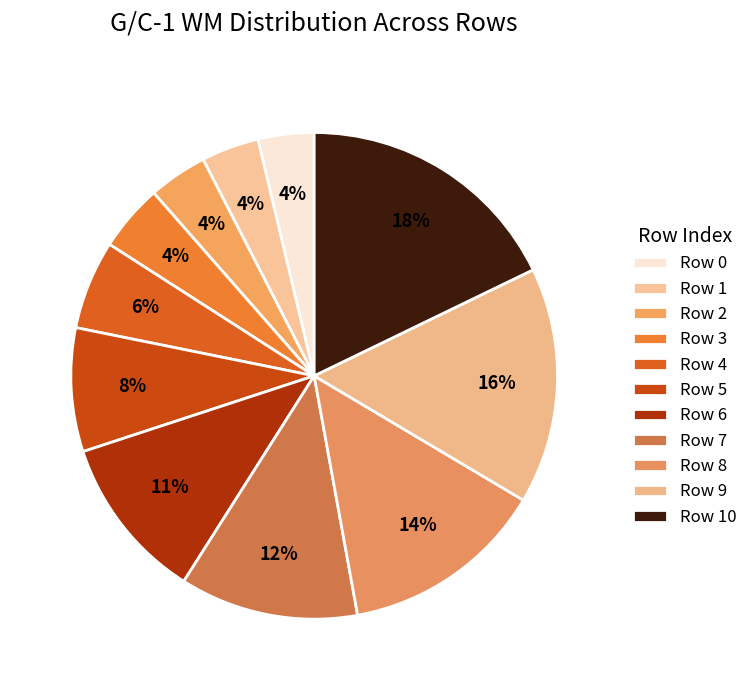

To the nearest percent, what is the difference between the largest and smallest slice percentages?

14%